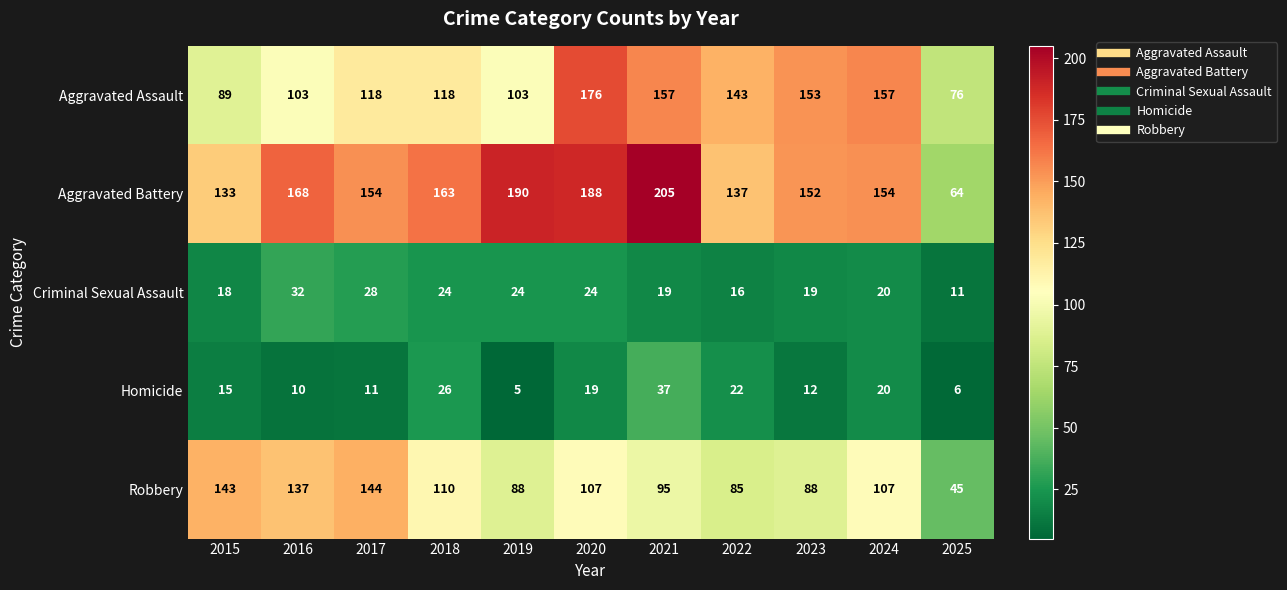

The Robbery series shows 107 at 2020. True or false?

True